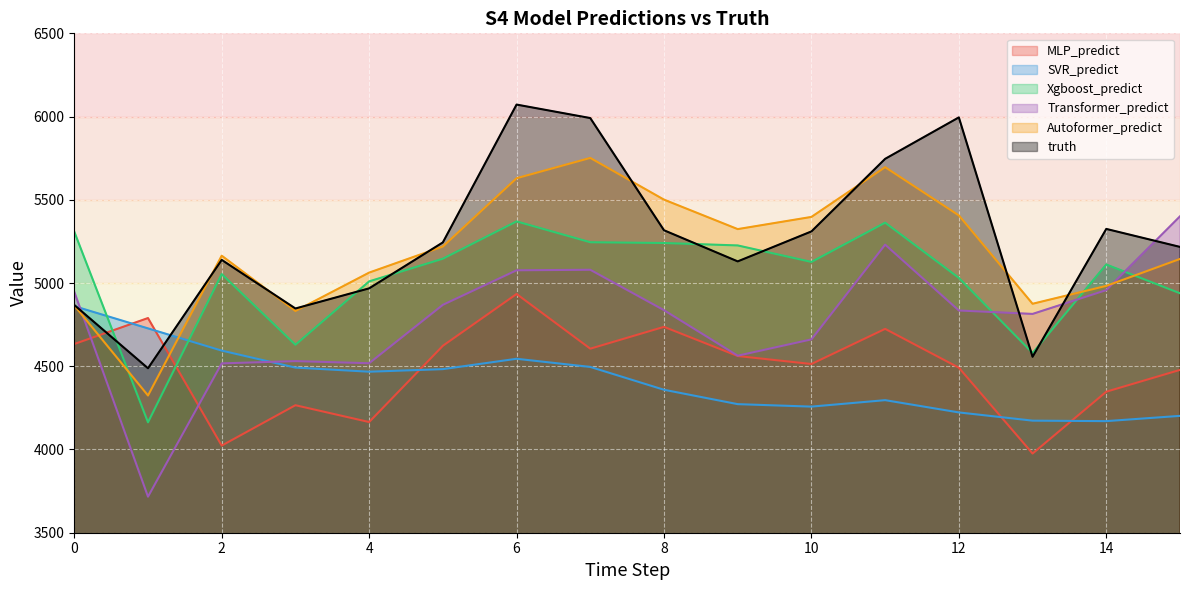

True or false: Autoformer_predict has a value of 1510.1 at 1.

False